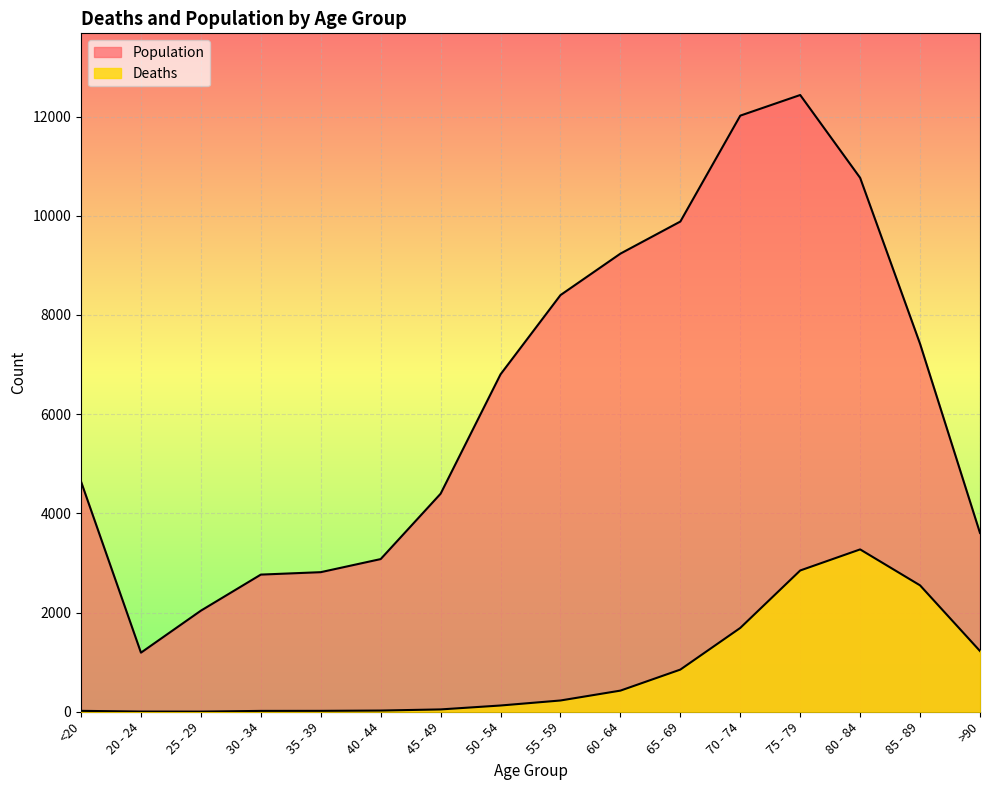

The Deaths series shows 2848 at 75 - 79. True or false?

True